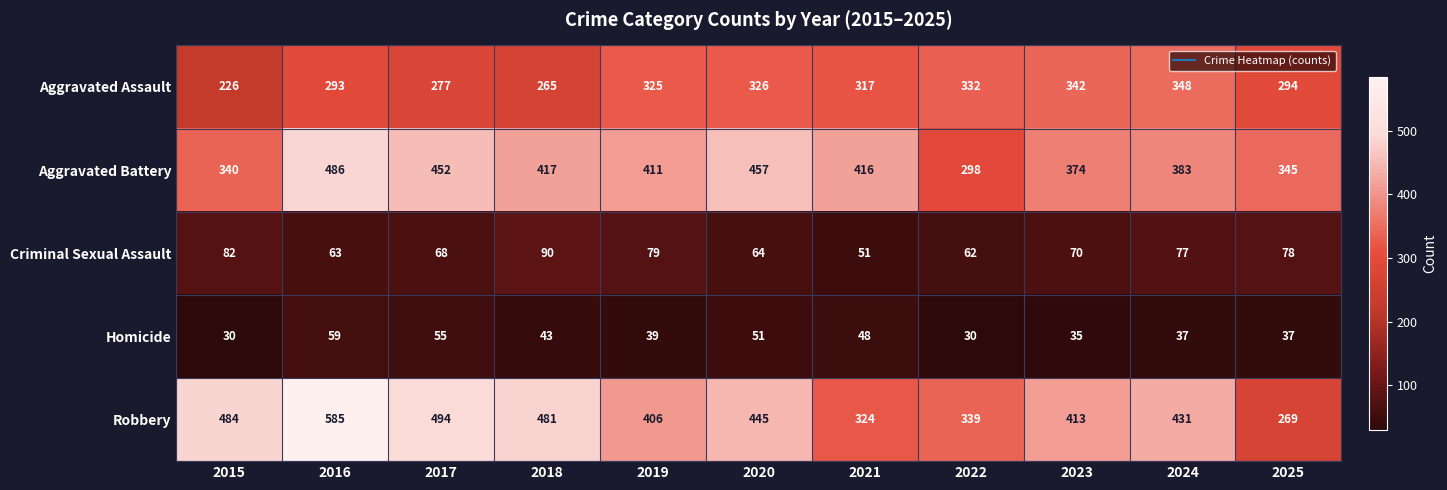

The value of Aggravated Assault at 2022 is 332. True or false?

True